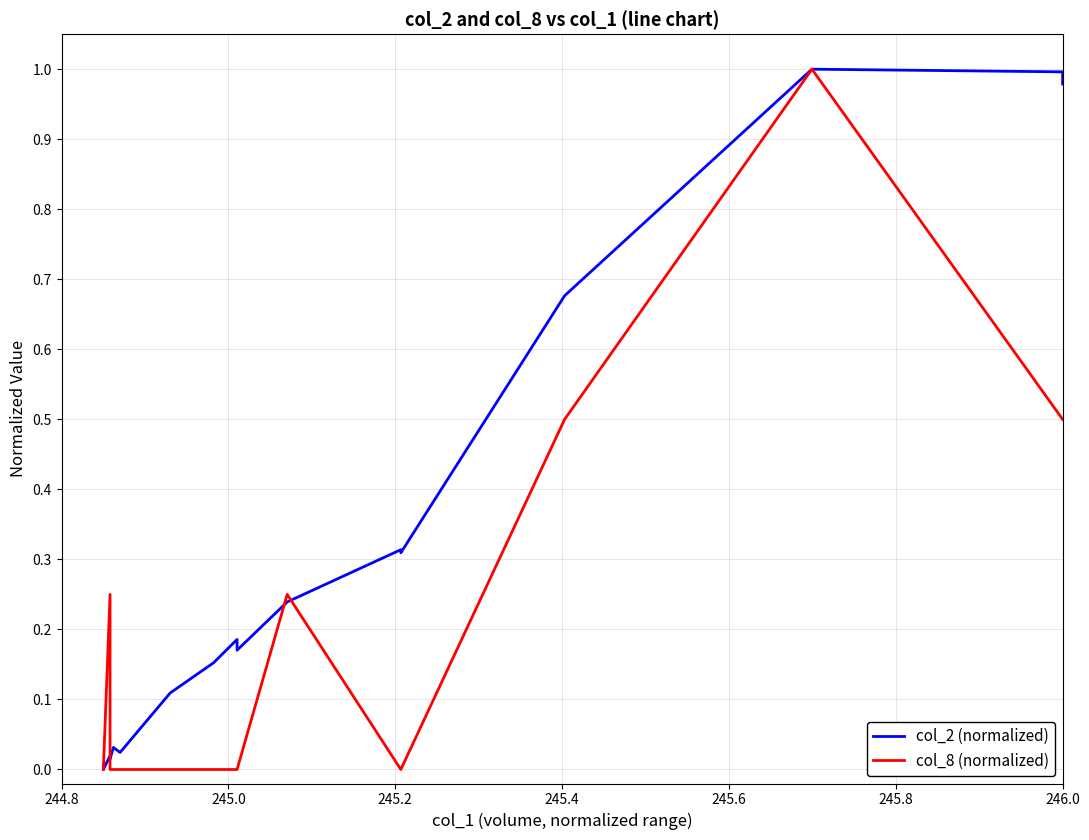

What is the highest value of the col_8 (normalized) series?

1.0